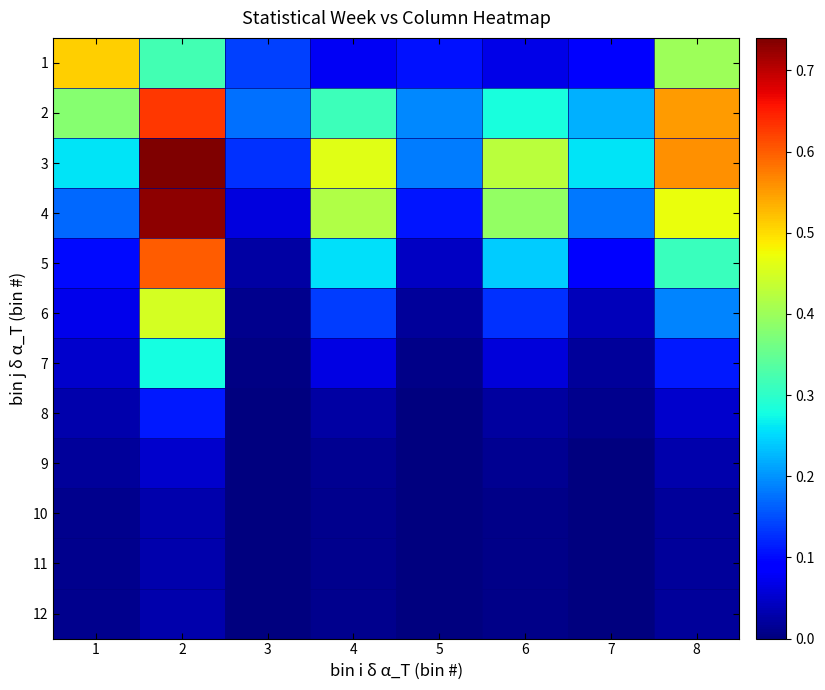

Which series has the largest total across all categories?

3